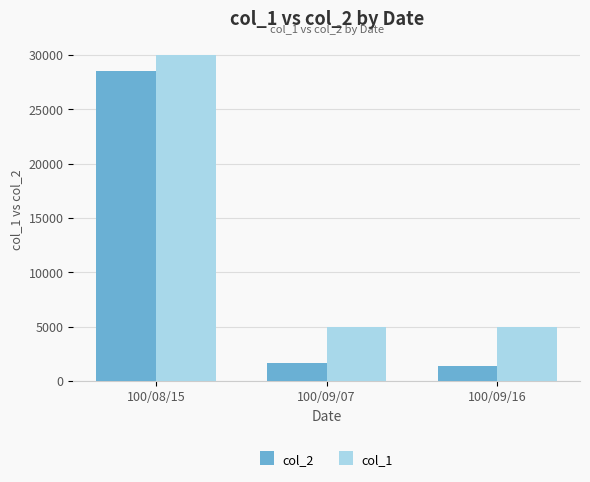

Which series changed the most between 100/08/15 and 100/09/16?

col_2